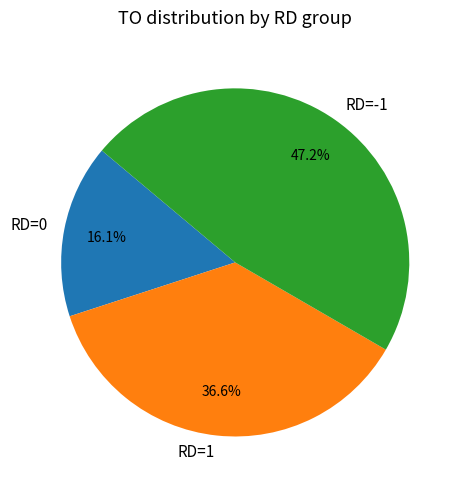

Rank the categories by value from lowest to highest.

RD=0, RD=1, RD=-1